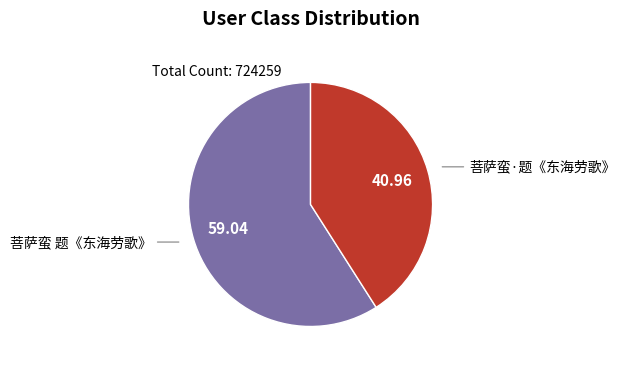

Is there a majority slice in this chart?

Yes